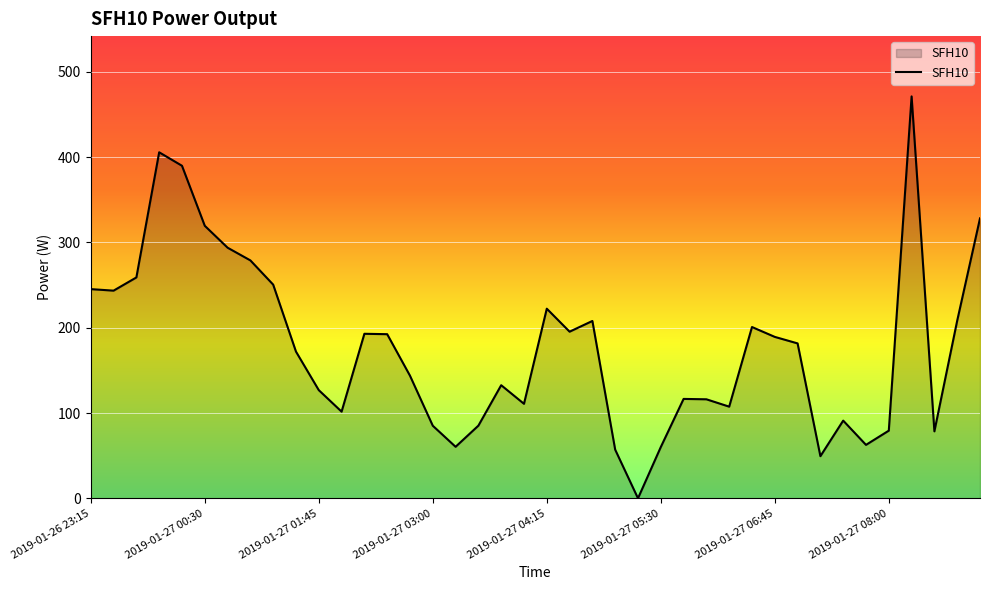

What is the greatest value displayed?

471.1